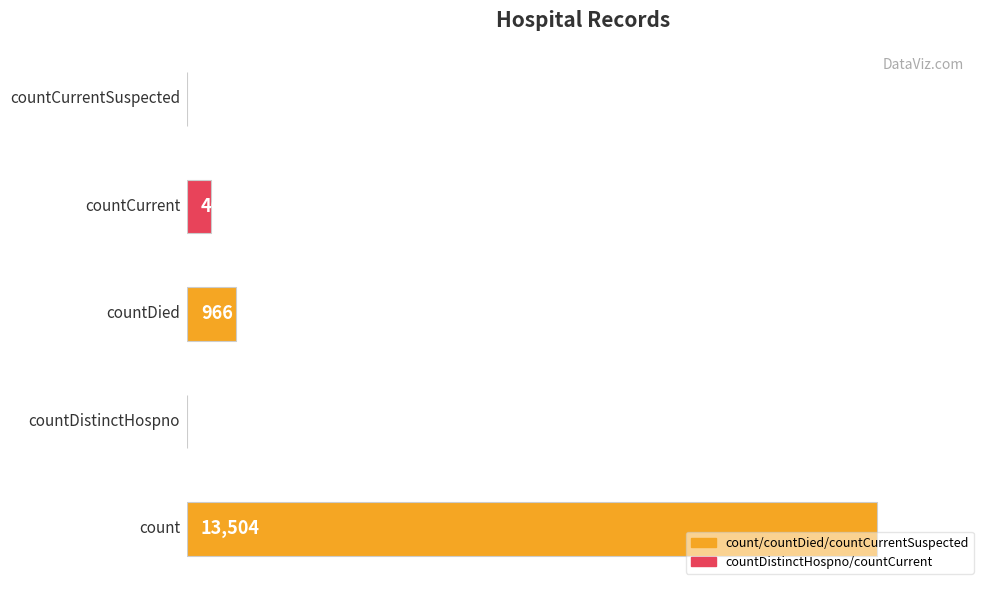

Are the bars horizontal?

Yes